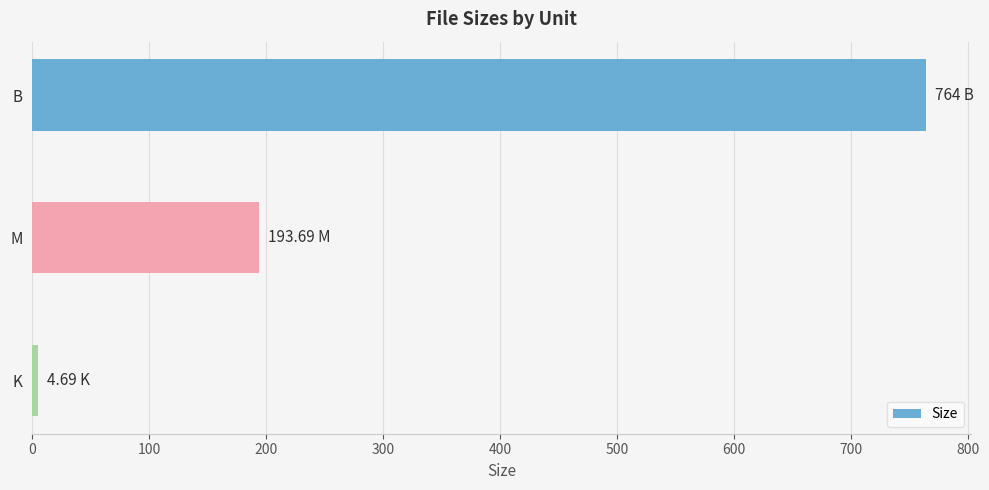

What is the difference between the values at M and B?

570.3